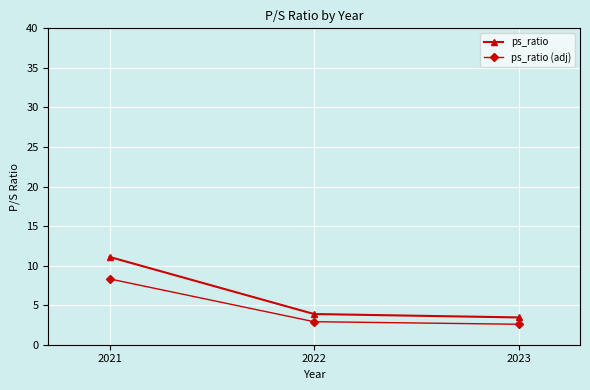

What is the sum of all ps_ratio values?

18.4